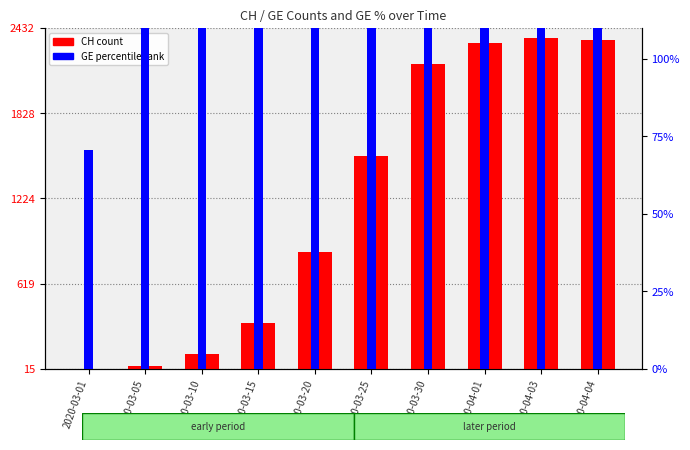

Reading right to left, extract all data points from this chart.

CH count: 2348.0	2362.0	2327.0	2177.0	1521.0	841.0	338.0	122.0	39.0	16.0
GE percentile rank: 9929.2	10000.0	9575.5	9009.4	6084.9	2570.8	1084.9	424.5	117.9	70.8